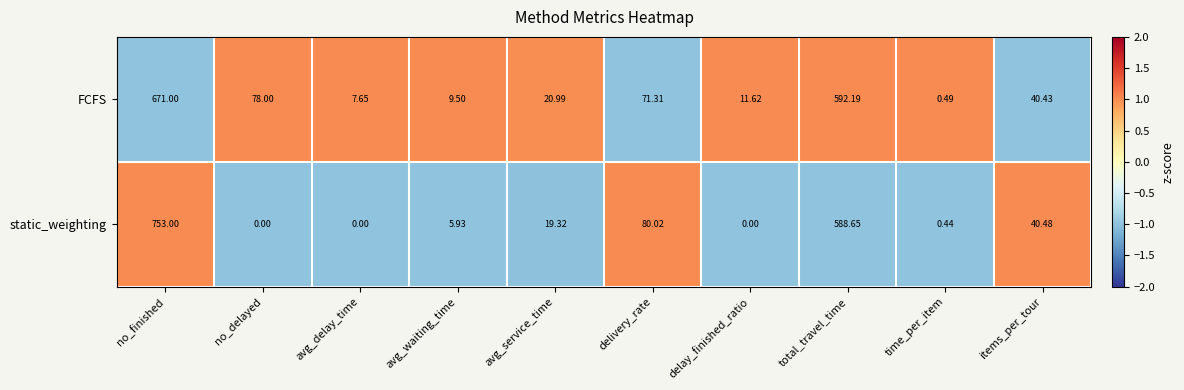

Which series has the largest range (max minus min)?

static_weighting